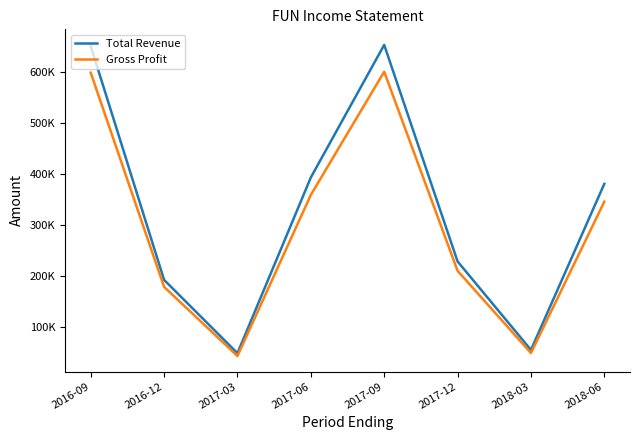

What position from the right is 2018-03?

2